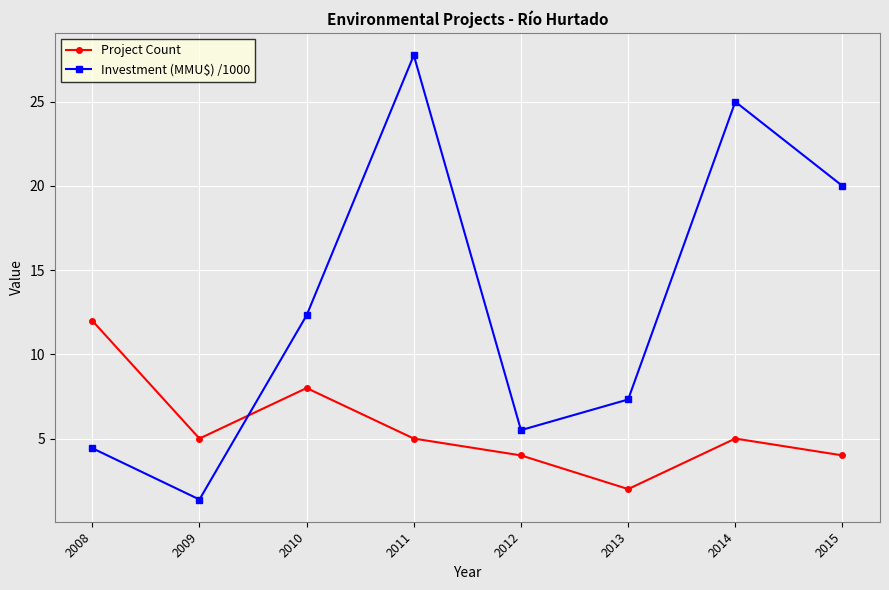

How many series are shown in this chart?

2